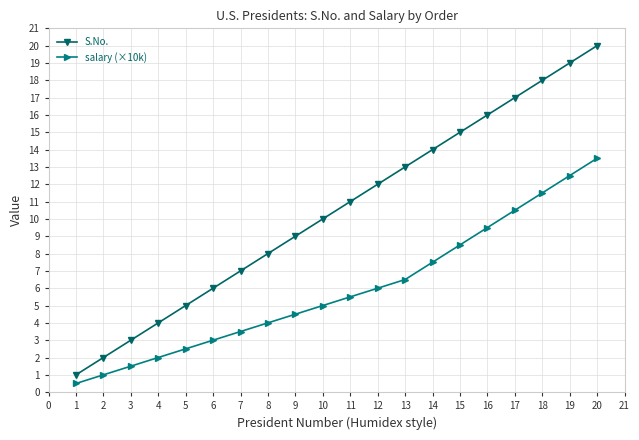

Rank the categories by salary (×10k) value from lowest to highest.

1, 2, 3, 4, 5, 6, 7, 8, 9, 10, 11, 12, 13, 14, 15, 16, 17, 18, 19, 20